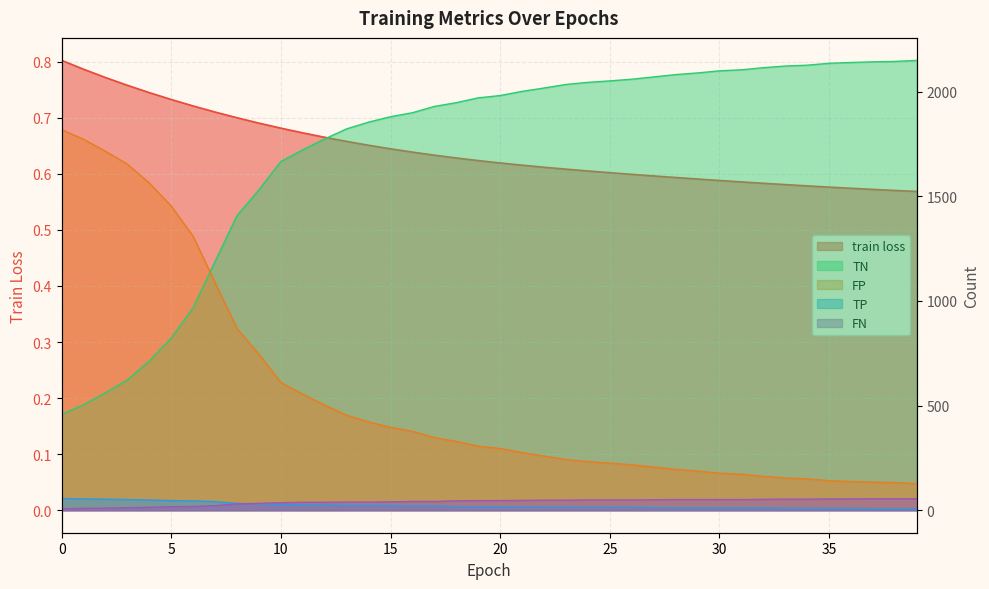

List the series in order of their peak value, lowest first.

train loss, FN, TP, FP, TN